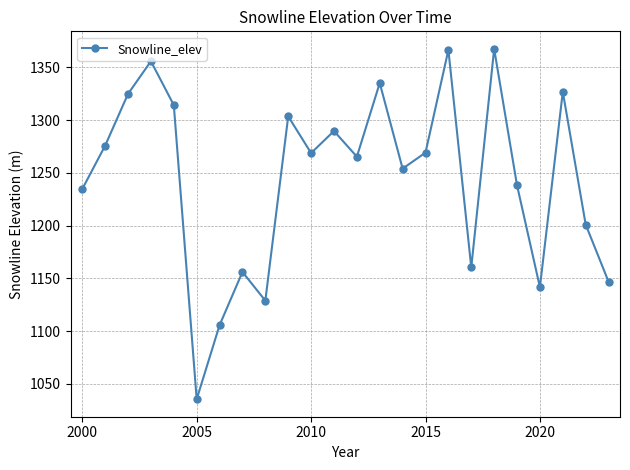

What is the difference between the maximum and second lowest values?

261.8